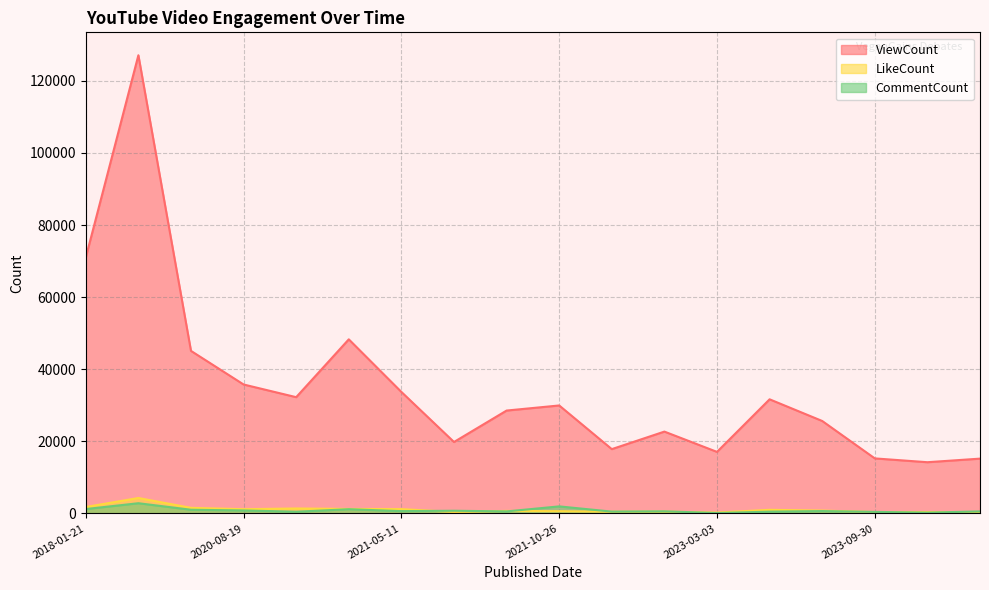

What is the approximate value of CommentCount at 2023-03-03?

112